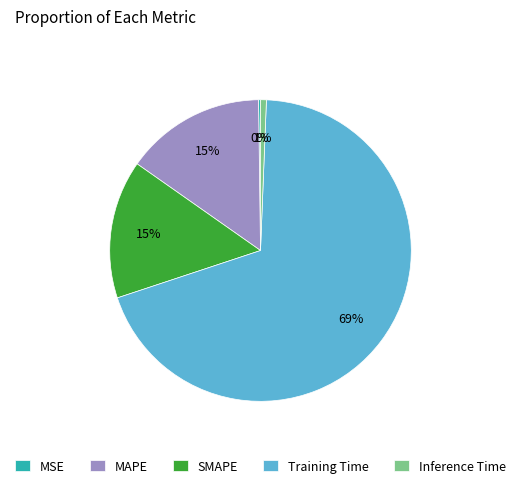

Which slice is the largest?

Training Time